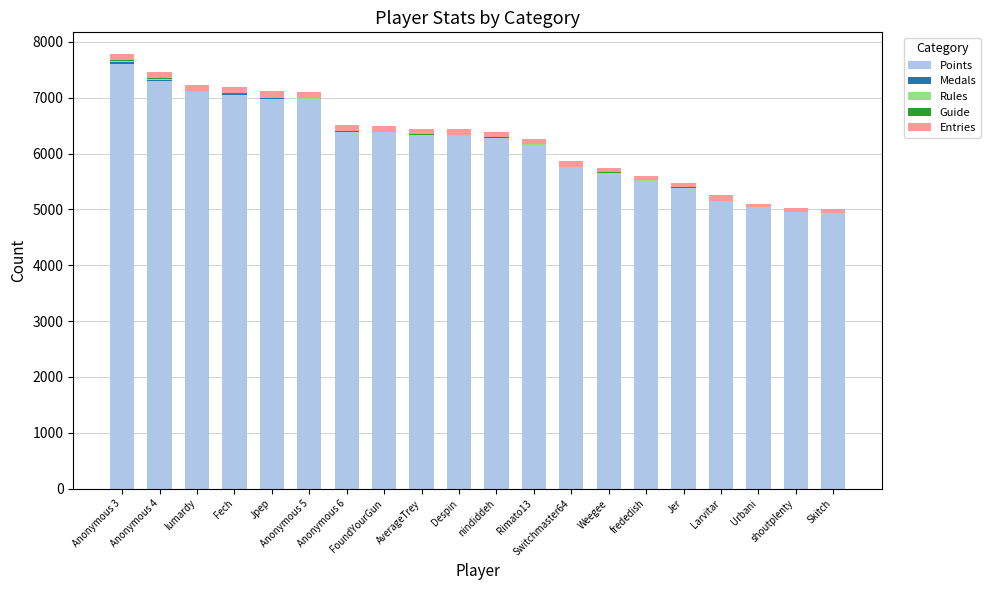

What is the highest value of the Points series?

7605